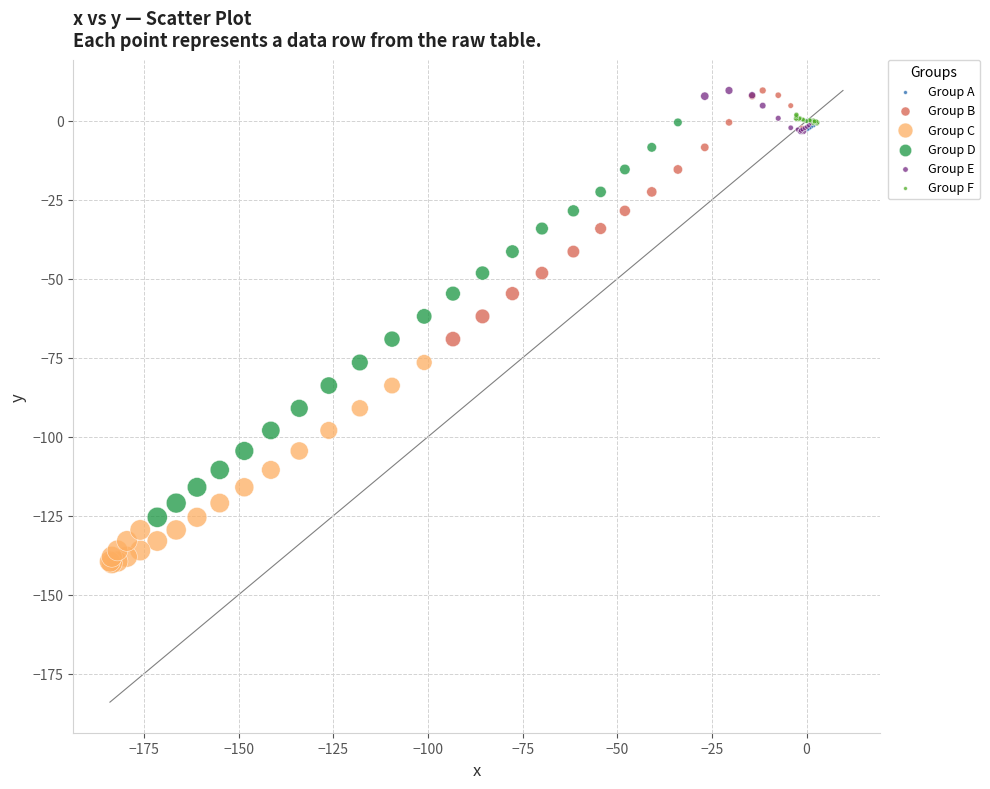

Which series has the widest spread of Y values?

Group D